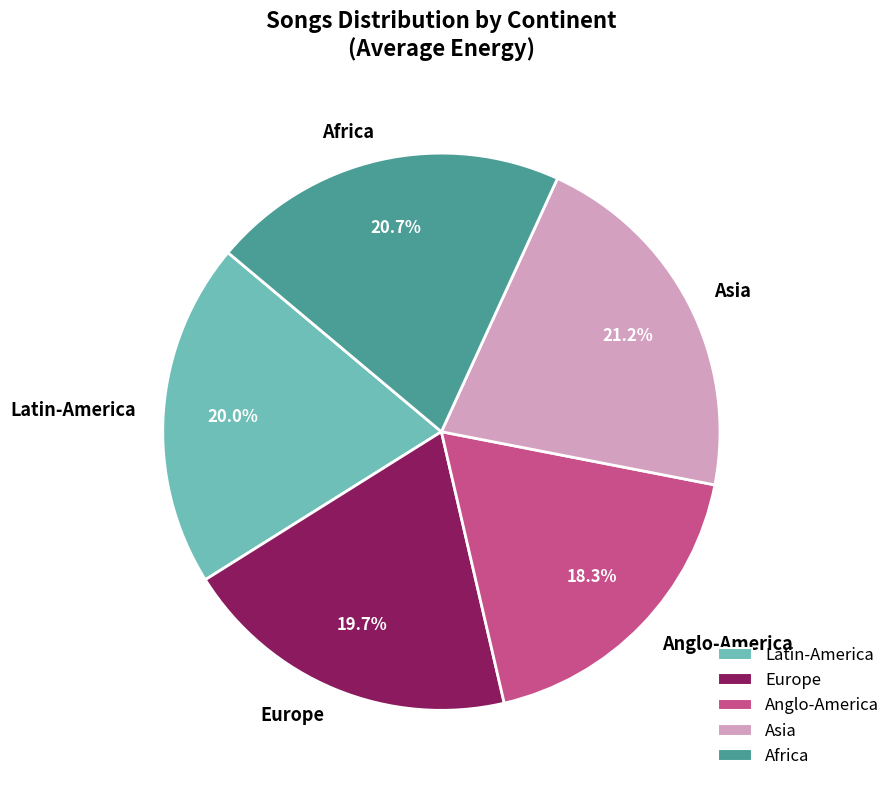

True or false: Africa accounts for 29% of the total.

False